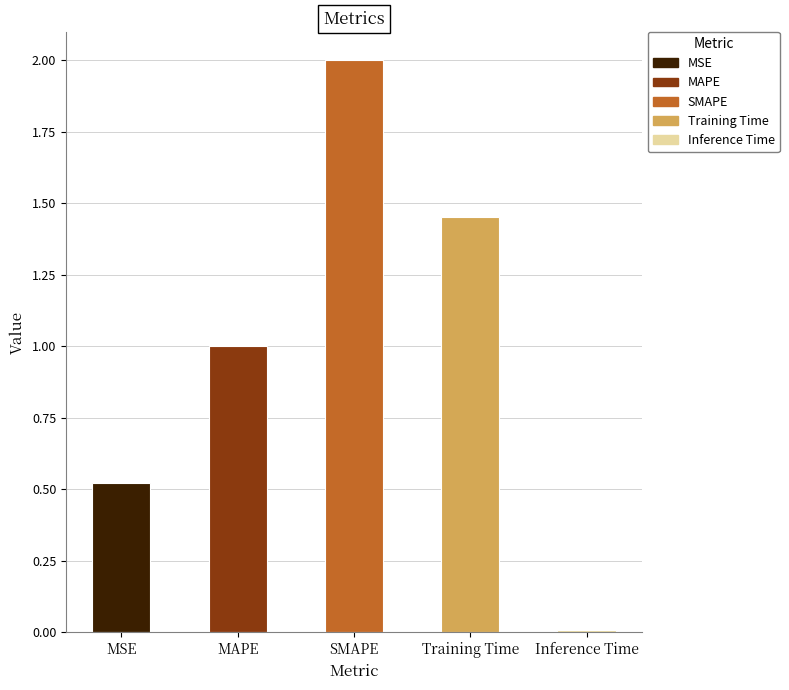

What is the average value?

1.0